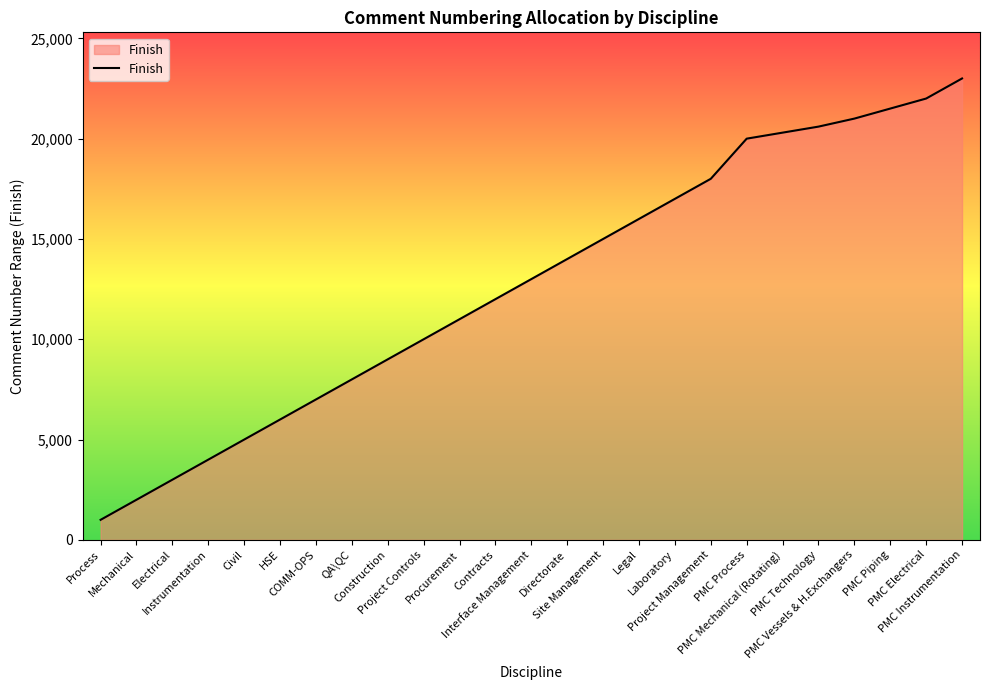

Rank the categories by value from lowest to highest.

Process, Mechanical, Electrical, Instrumentation, Civil, HSE, COMM-OPS, QA\QC, Construction, Project Controls, Procurement, Contracts, Interface Management, Directorate, Site Management, Legal, Laboratory, Project Management, PMC Process, PMC Mechanical (Rotating), PMC Technology, PMC Vessels & H.Exchangers, PMC Piping, PMC Electrical, PMC Instrumentation